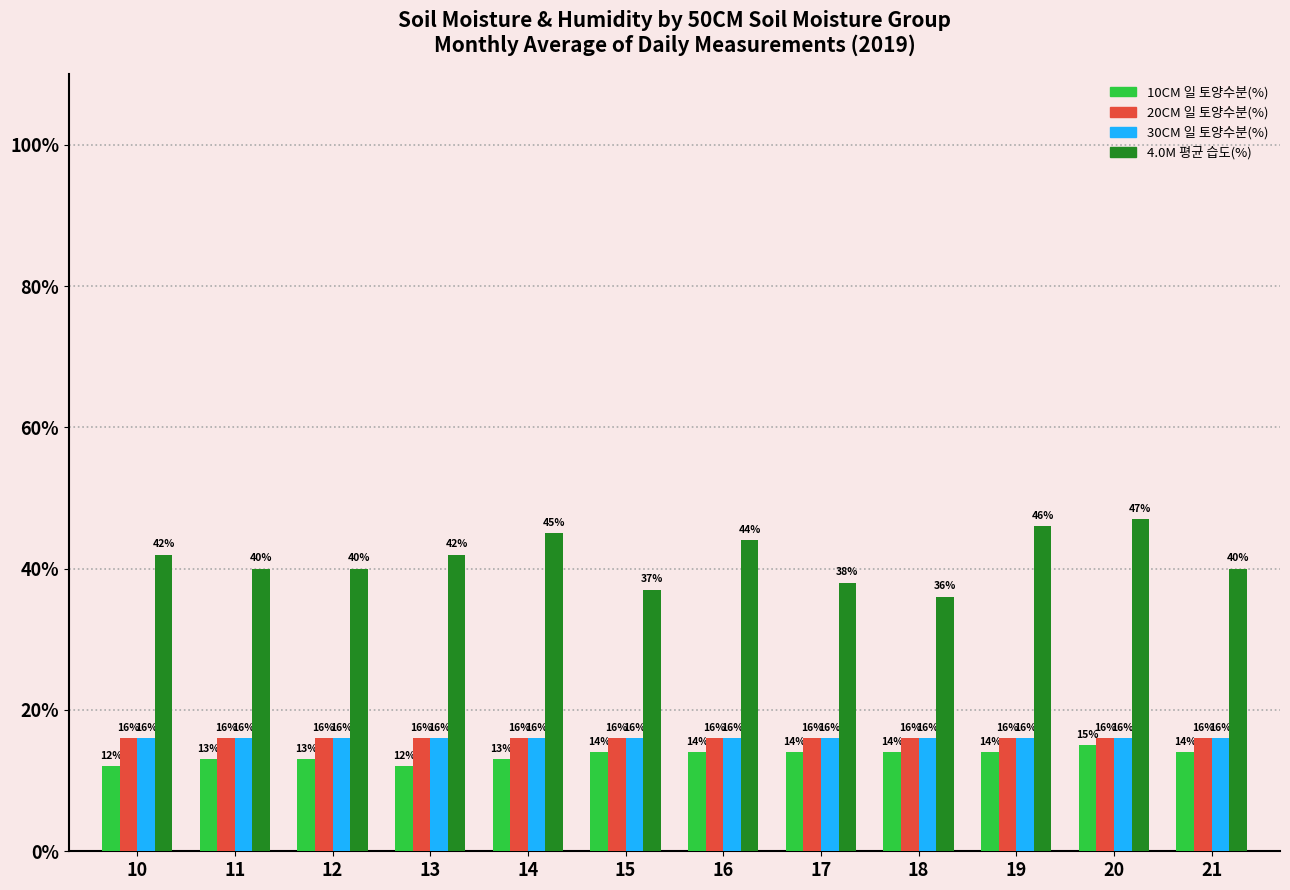

What is the minimum value shown in the chart?

12